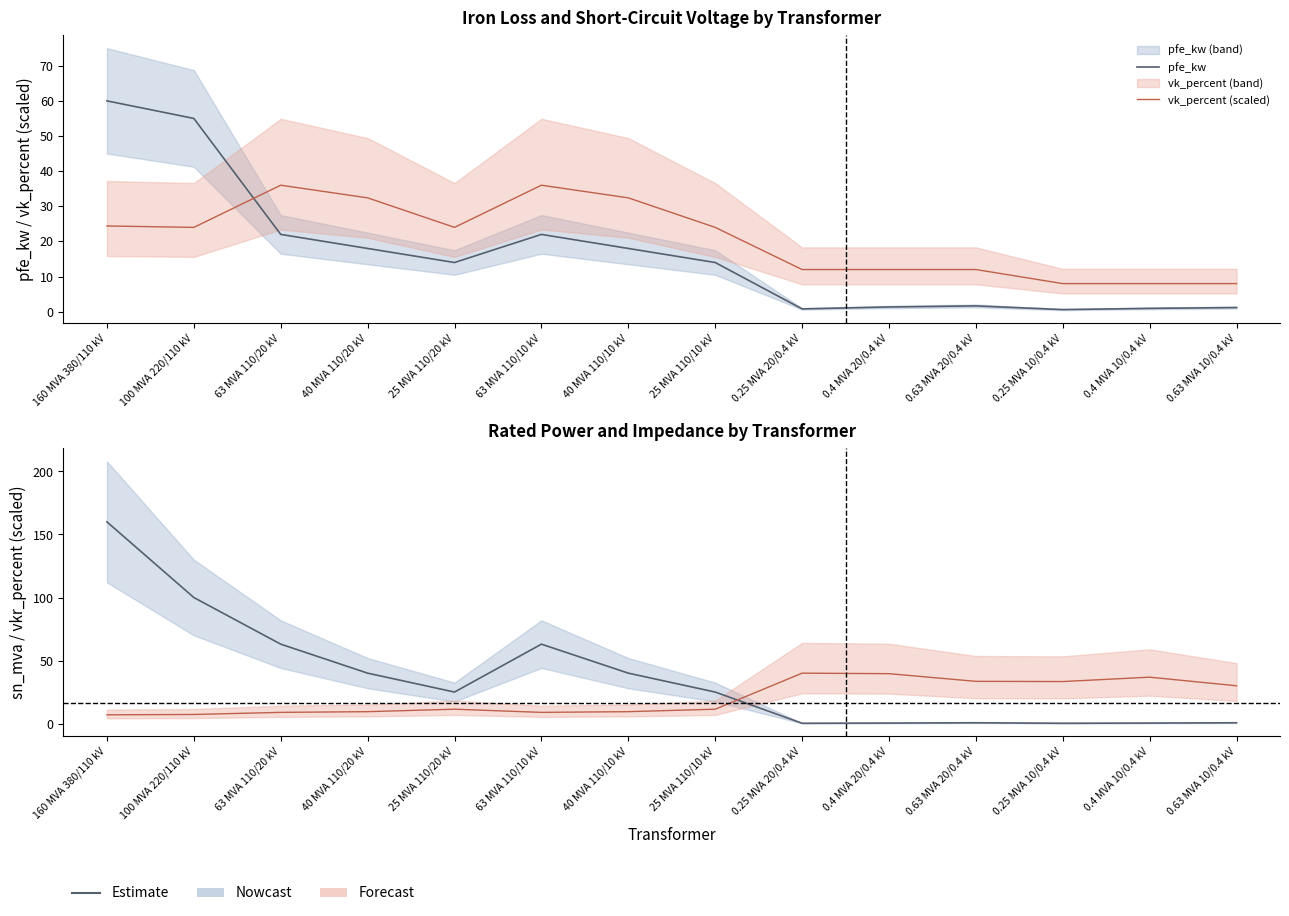

Between 100 MVA 220/110 kV and 0.25 MVA 20/0.4 kV, which series saw the biggest shift?

sn_mva